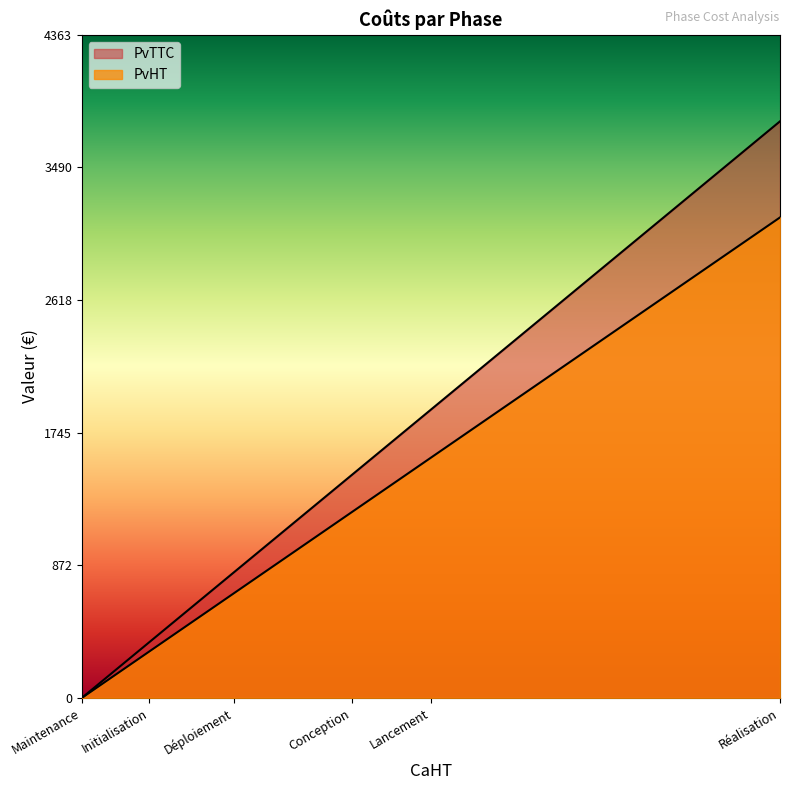

What is the difference between the maximum and second lowest values in the PvTTC series?

3427.2